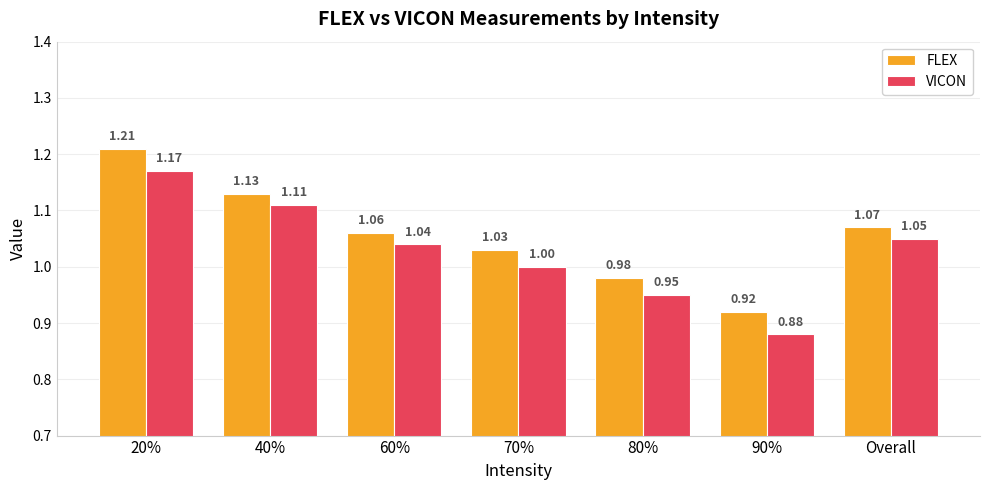

What is the difference between the maximum and minimum values in the FLEX series?

0.3